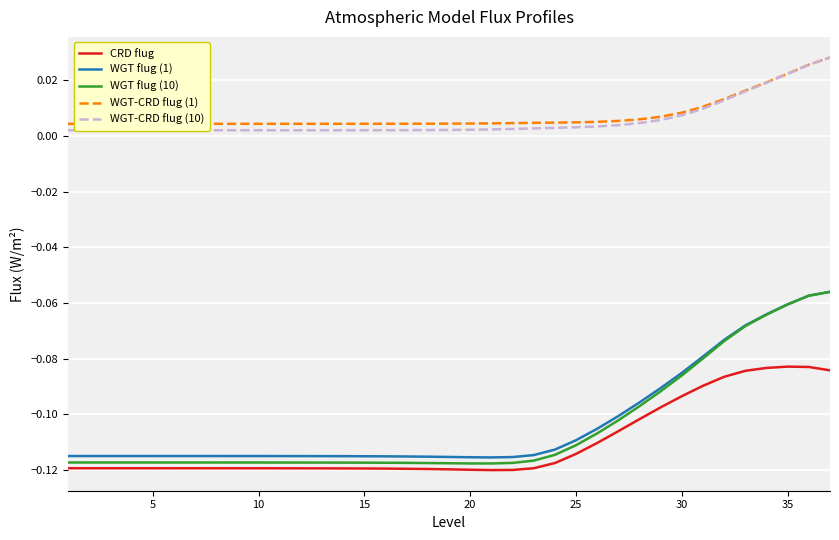

True or false: WGT-CRD flug (1) and WGT flug (1) cross at least once.

False